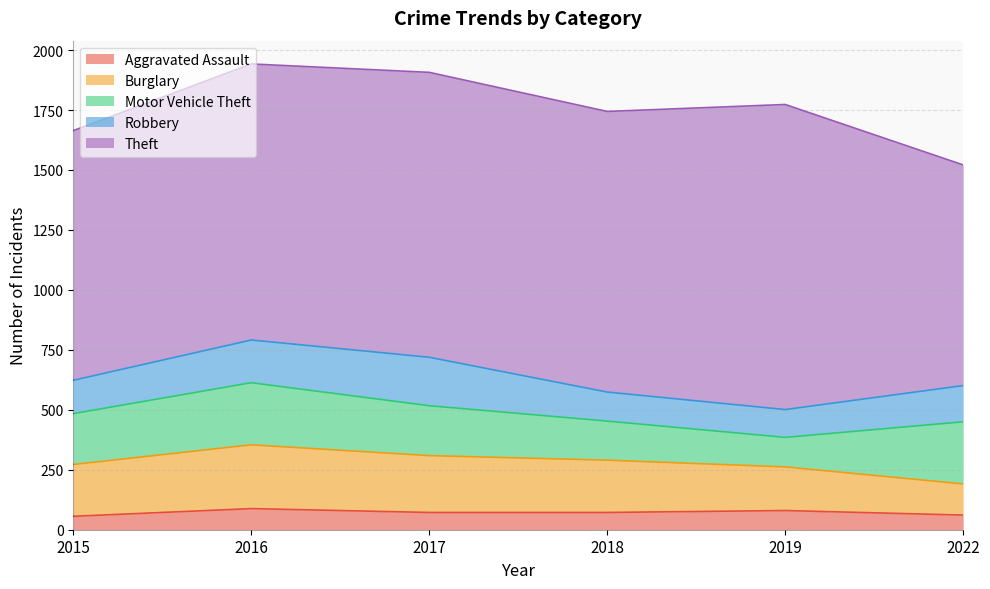

What is the minimum value shown in the chart?

56